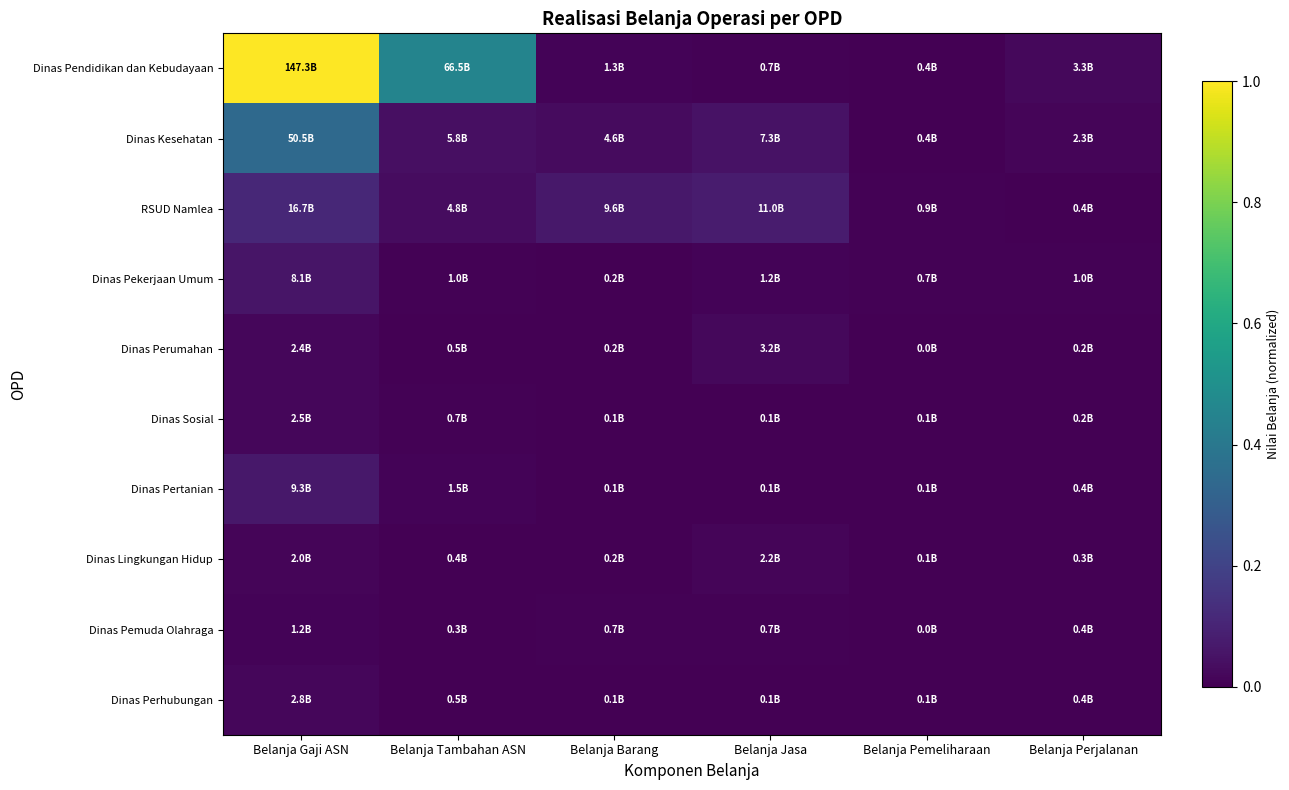

Reading right to left, extract all data points from this chart.

Dinas Pendidikan dan Kebudayaan: Belanja Perjalanan=0.0	Belanja Pemeliharaan=0.0	Belanja Jasa=0.0	Belanja Barang=0.0	Belanja Tambahan ASN=0.5	Belanja Gaji ASN=1.0
Dinas Kesehatan: Belanja Perjalanan=0.0	Belanja Pemeliharaan=0.0	Belanja Jasa=0.0	Belanja Barang=0.0	Belanja Tambahan ASN=0.0	Belanja Gaji ASN=0.3
RSUD Namlea: Belanja Perjalanan=0.0	Belanja Pemeliharaan=0.0	Belanja Jasa=0.1	Belanja Barang=0.1	Belanja Tambahan ASN=0.0	Belanja Gaji ASN=0.1
Dinas Pekerjaan Umum: Belanja Perjalanan=0.0	Belanja Pemeliharaan=0.0	Belanja Jasa=0.0	Belanja Barang=0.0	Belanja Tambahan ASN=0.0	Belanja Gaji ASN=0.1
Dinas Perumahan: Belanja Perjalanan=0.0	Belanja Pemeliharaan=0.0	Belanja Jasa=0.0	Belanja Barang=0.0	Belanja Tambahan ASN=0.0	Belanja Gaji ASN=0.0
Dinas Sosial: Belanja Perjalanan=0.0	Belanja Pemeliharaan=0.0	Belanja Jasa=0.0	Belanja Barang=0.0	Belanja Tambahan ASN=0.0	Belanja Gaji ASN=0.0
Dinas Pertanian: Belanja Perjalanan=0.0	Belanja Pemeliharaan=0.0	Belanja Jasa=0.0	Belanja Barang=0.0	Belanja Tambahan ASN=0.0	Belanja Gaji ASN=0.1
Dinas Lingkungan Hidup: Belanja Perjalanan=0.0	Belanja Pemeliharaan=0.0	Belanja Jasa=0.0	Belanja Barang=0.0	Belanja Tambahan ASN=0.0	Belanja Gaji ASN=0.0
Dinas Pemuda Olahraga: Belanja Perjalanan=0.0	Belanja Pemeliharaan=0.0	Belanja Jasa=0.0	Belanja Barang=0.0	Belanja Tambahan ASN=0.0	Belanja Gaji ASN=0.0
Dinas Perhubungan: Belanja Perjalanan=0.0	Belanja Pemeliharaan=0.0	Belanja Jasa=0.0	Belanja Barang=0.0	Belanja Tambahan ASN=0.0	Belanja Gaji ASN=0.0